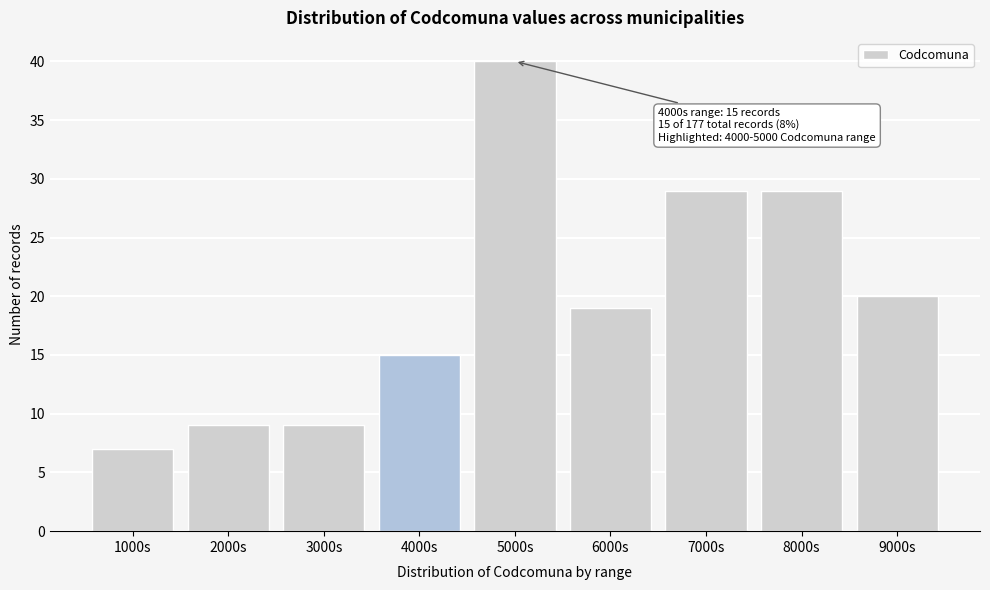

Reading left to right, extract all data points from this chart.

7	9	9	15	40	19	29	29	20